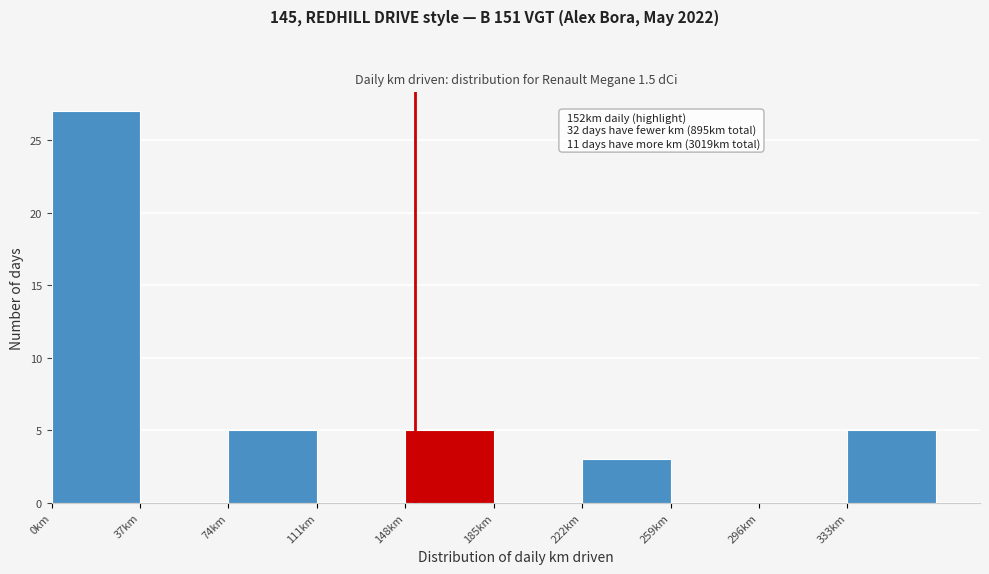

Which range on the x-axis has the tallest bar?

0 to 37